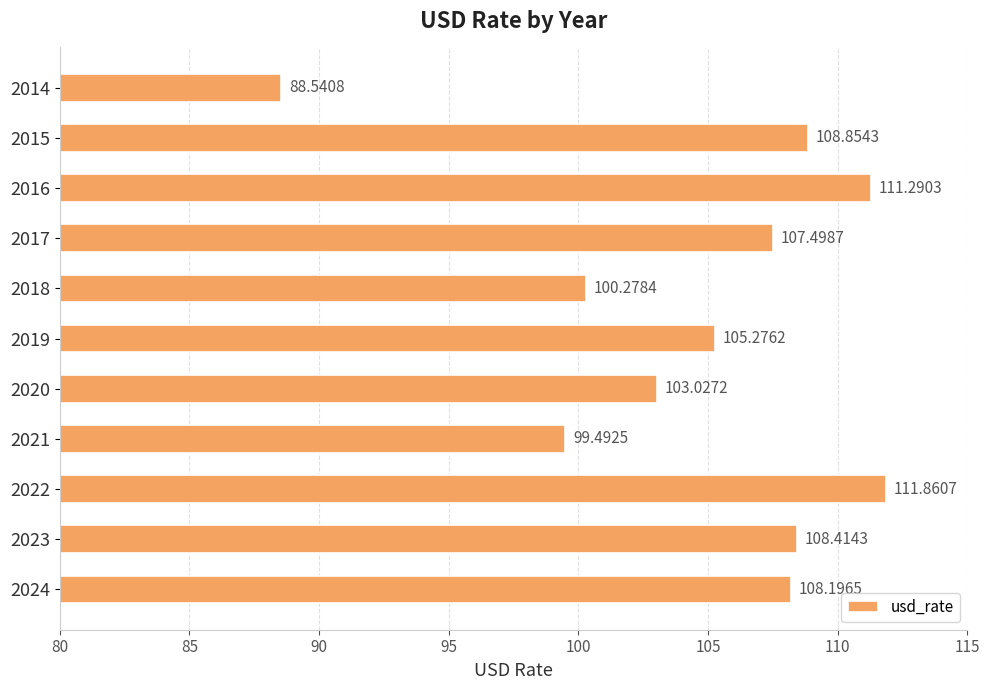

What is the change in value from 2018 to 2014?

-11.7